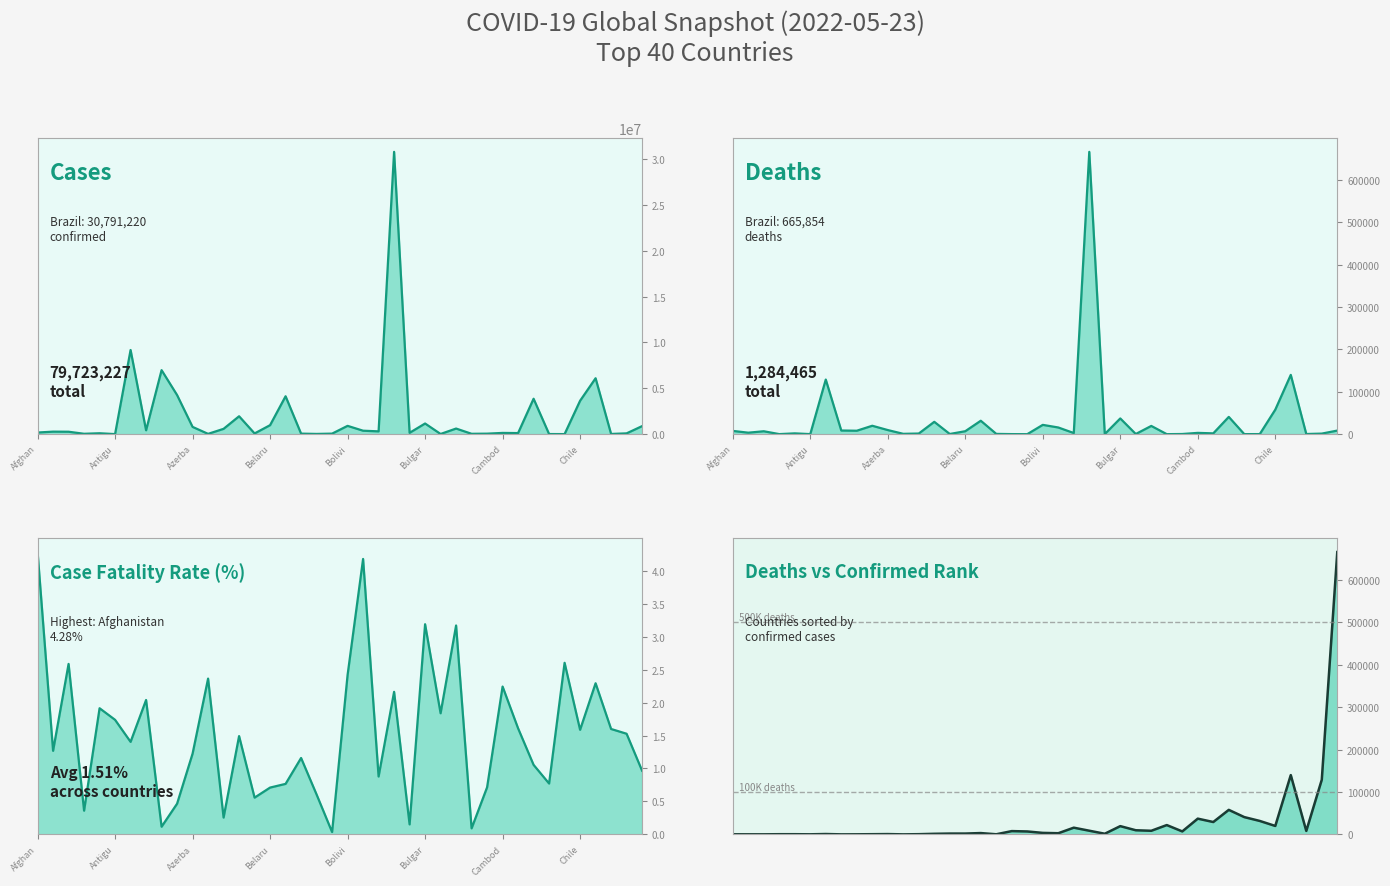

In Deaths line, how many points are lower than both neighbors (excluding endpoints)?

14